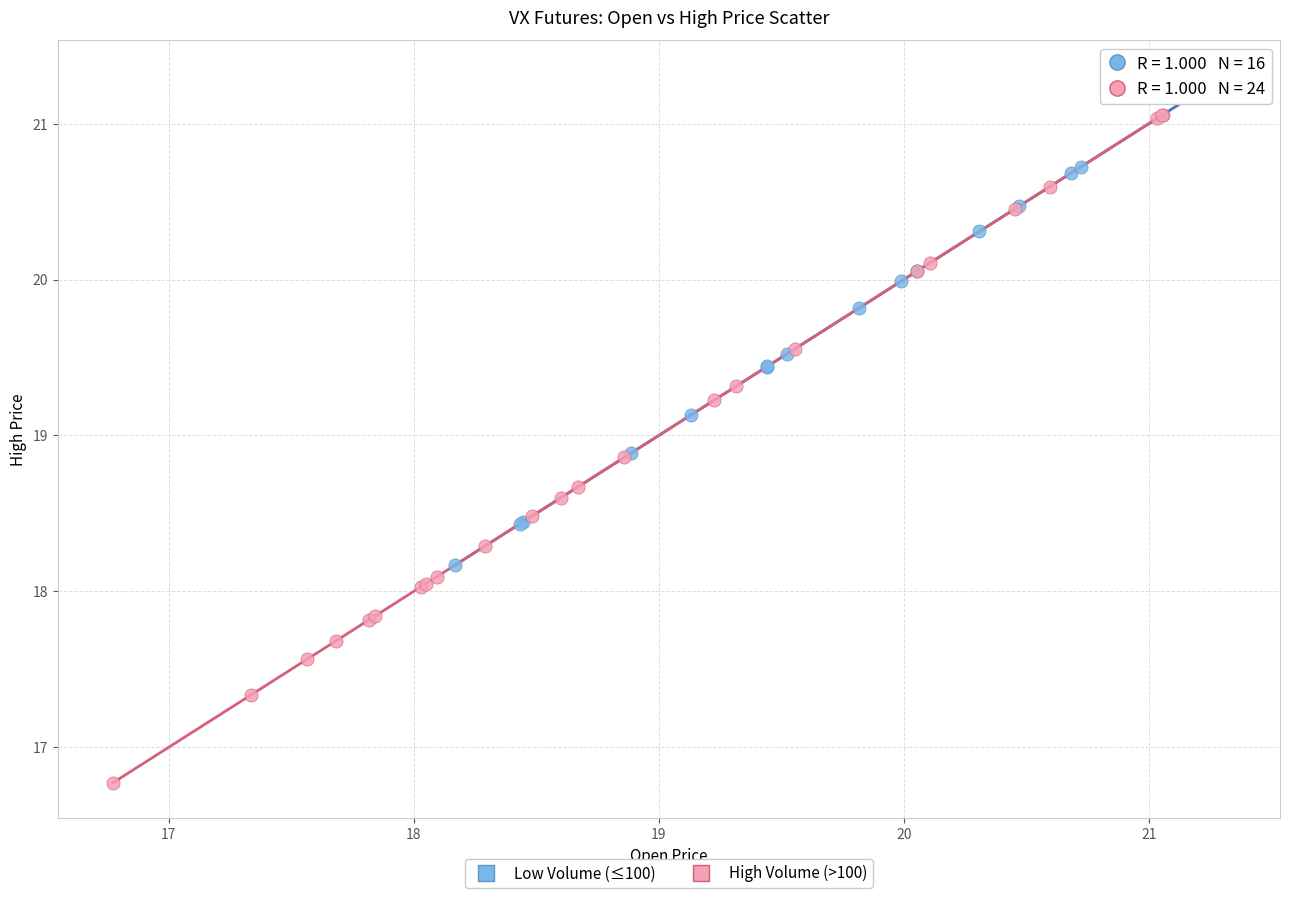

Which series has the largest Y range (max minus min)?

High Volume (>100)